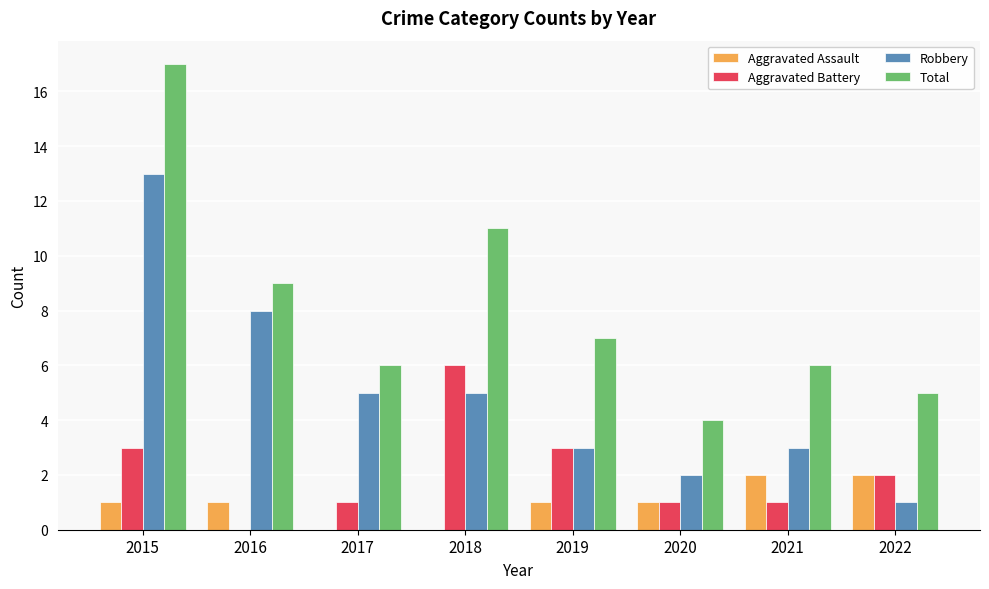

Is the value of Total at 2015 greater than the value of Aggravated Battery at 2015?

Yes